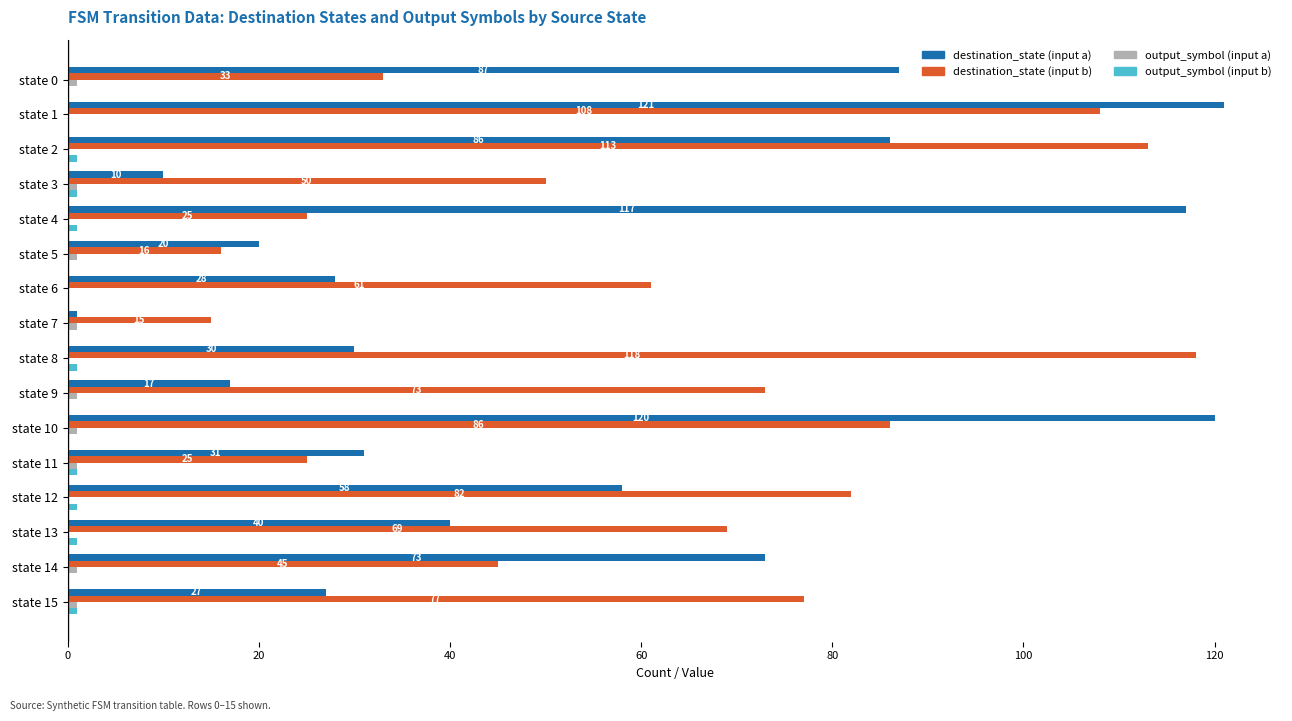

Which series has the largest total across all categories?

destination_state (input b)